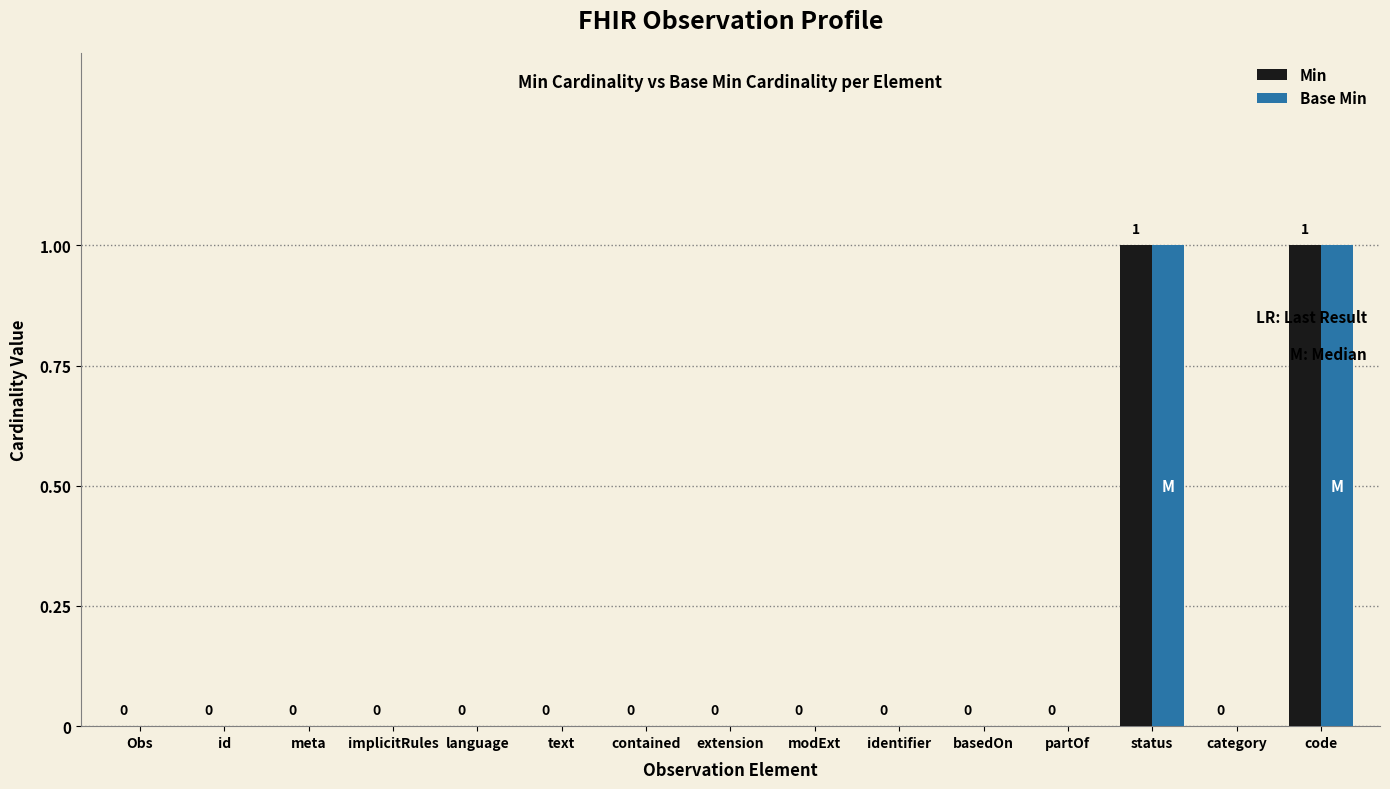

Is it true that Min equals 0 at language?

True